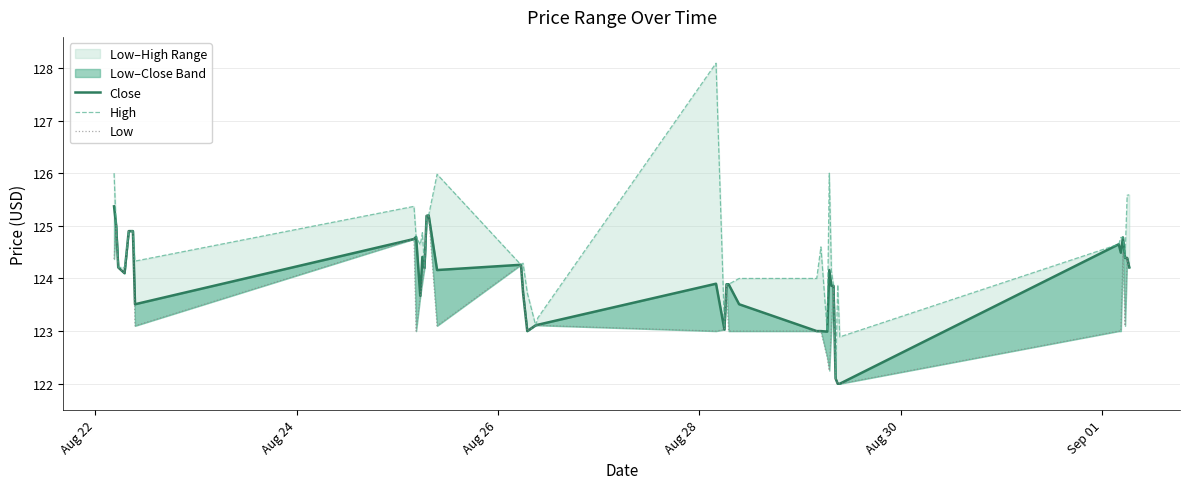

True or false: High has more than 0 points higher than both neighbors.

True